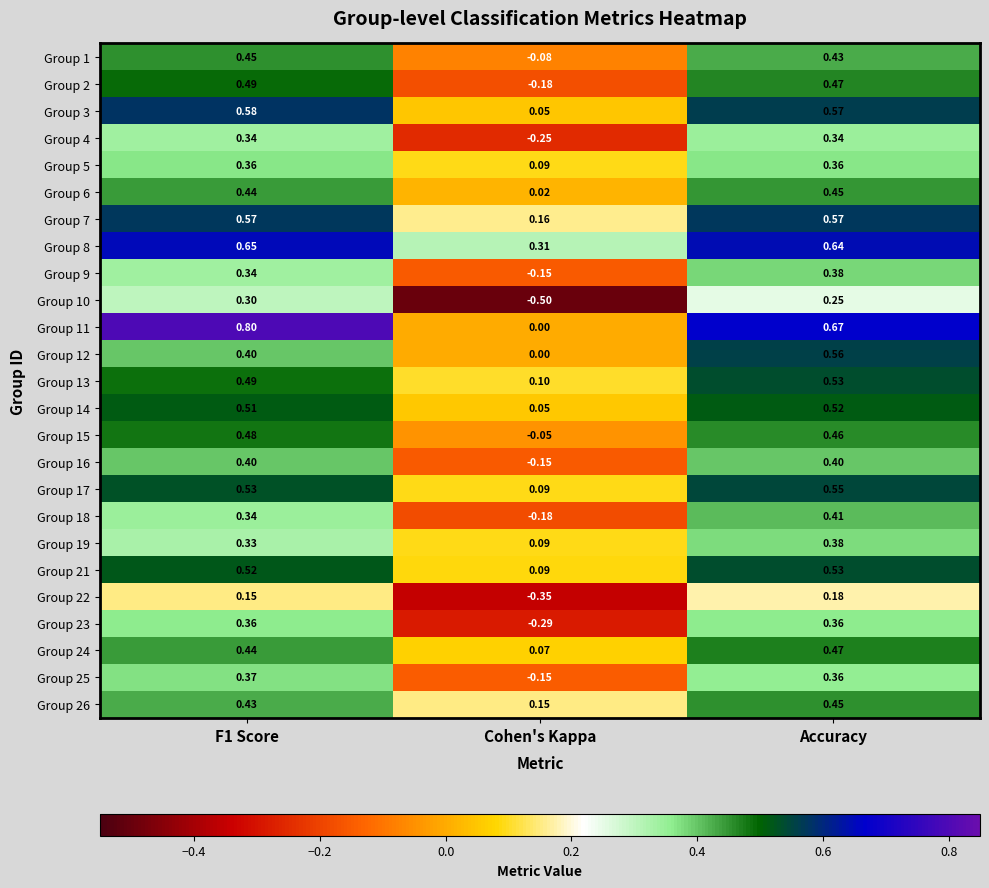

Is the value of Group 5 at Cohen's Kappa greater than the value of Group 2 at F1 Score?

No